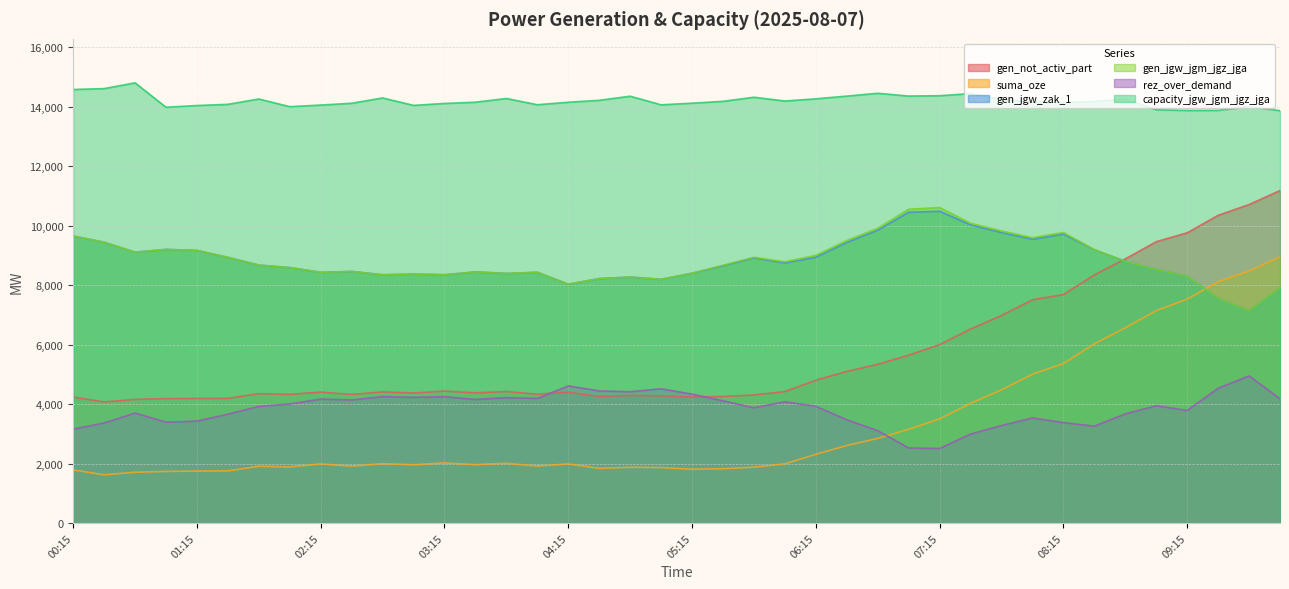

How many values in the rez_over_demand series are below 3942?

20